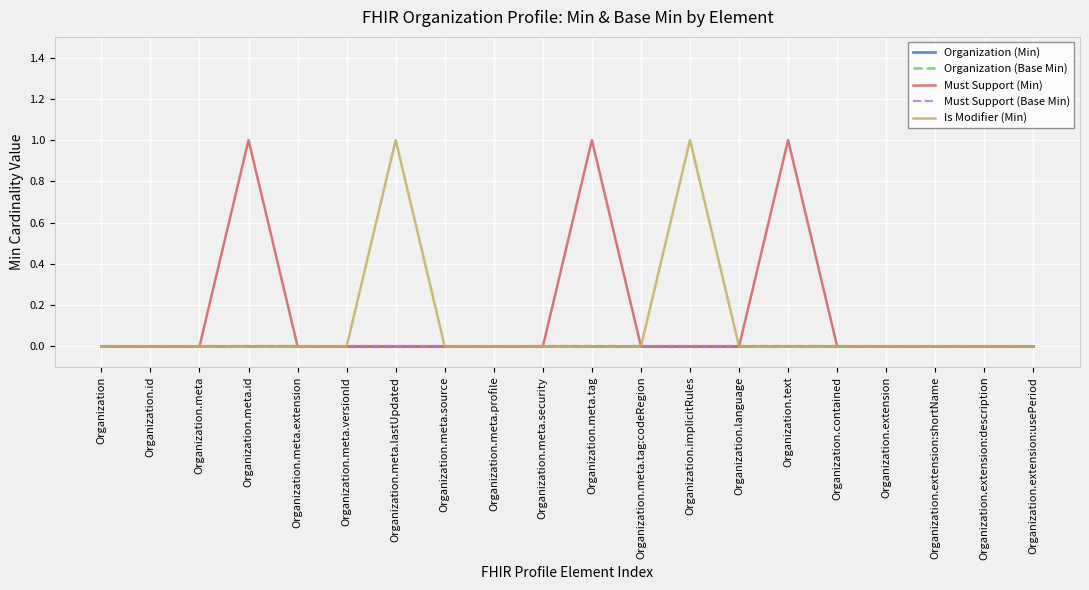

Which series has the largest total across all categories?

Must Support (Min)